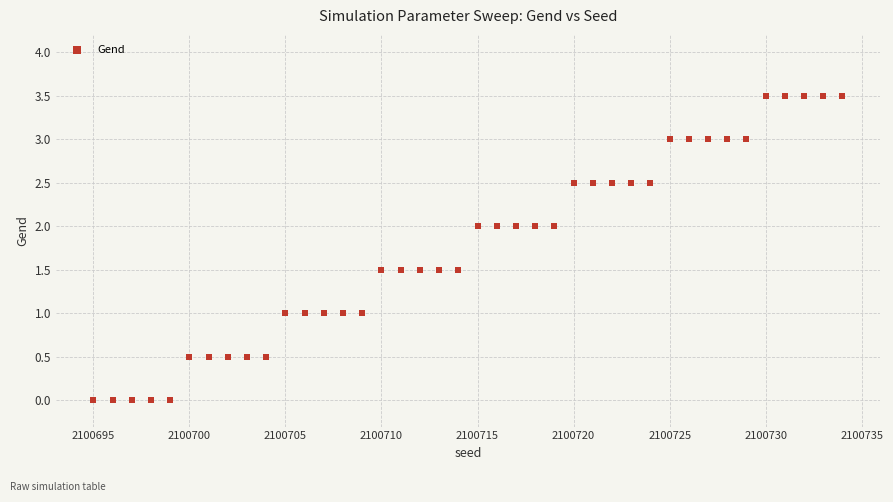

What is the range of Y values (max minus min)?

3.5